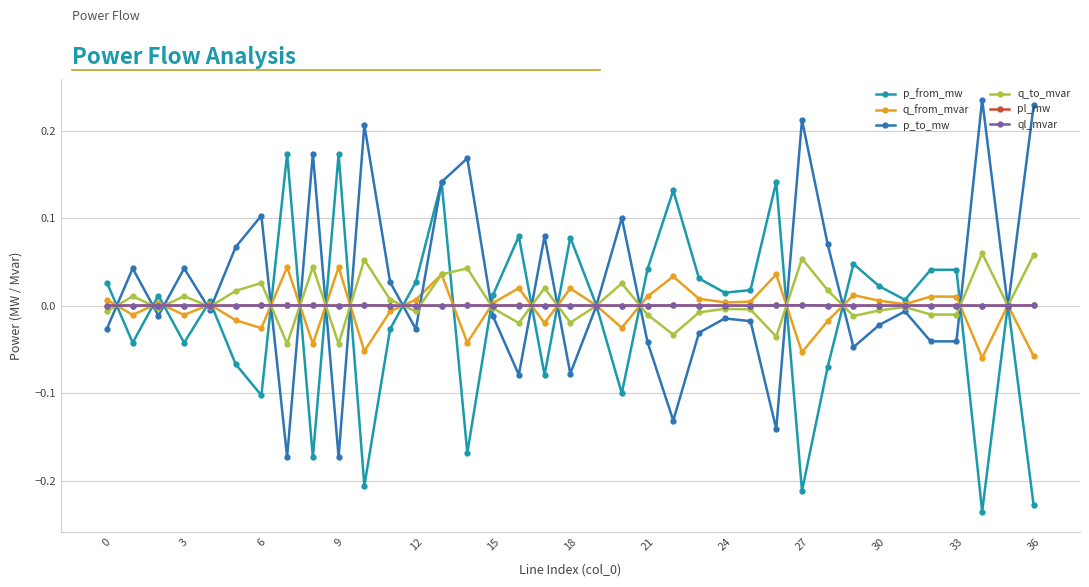

In p_from_mw, how many points are higher than both neighbors (excluding endpoints)?

12